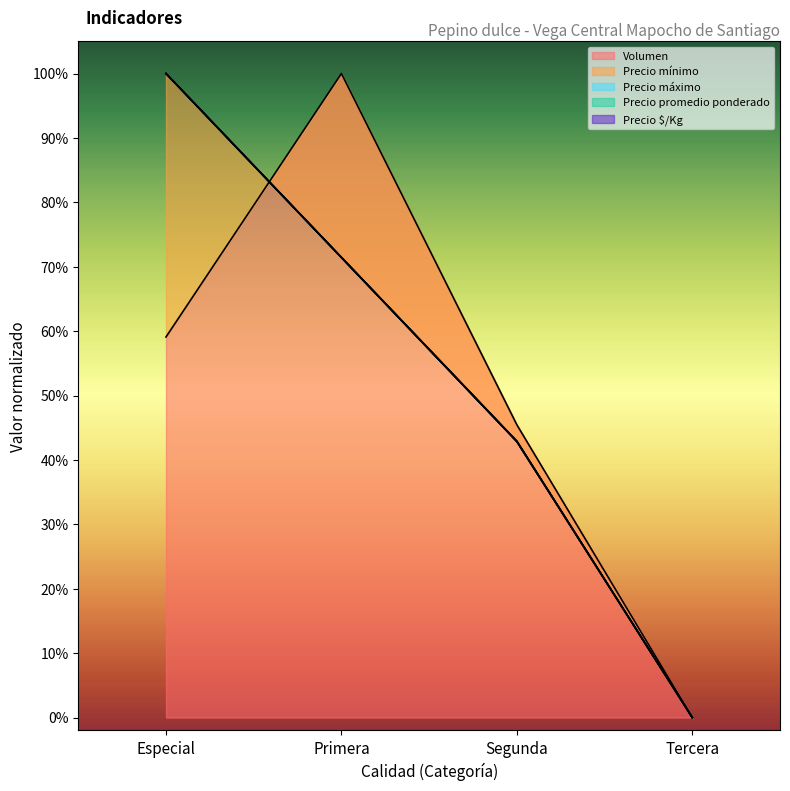

Which series has the largest total across all categories?

Precio $/Kg